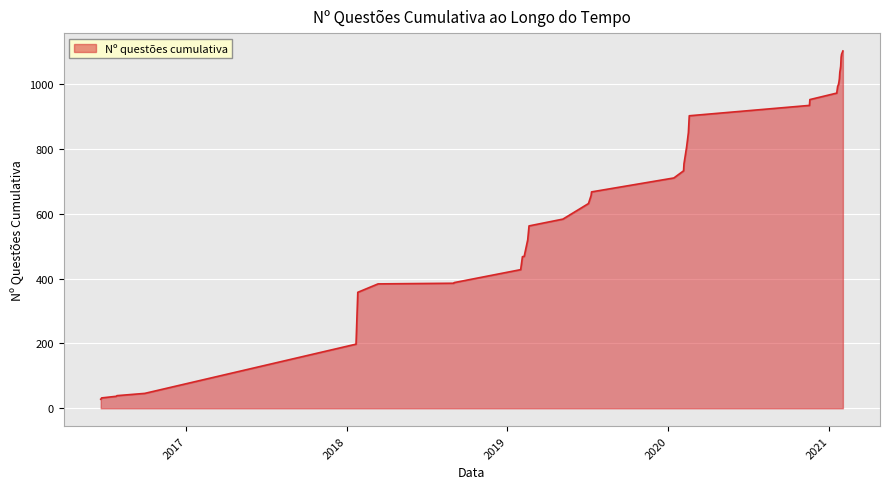

What is the average value?

649